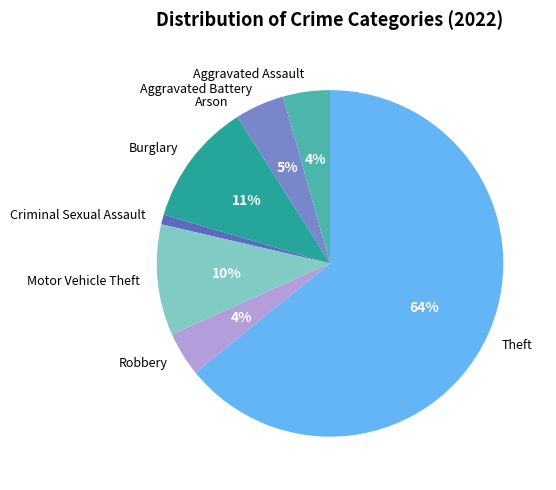

What percentage is the Aggravated Assault slice, to the nearest percent?

4%